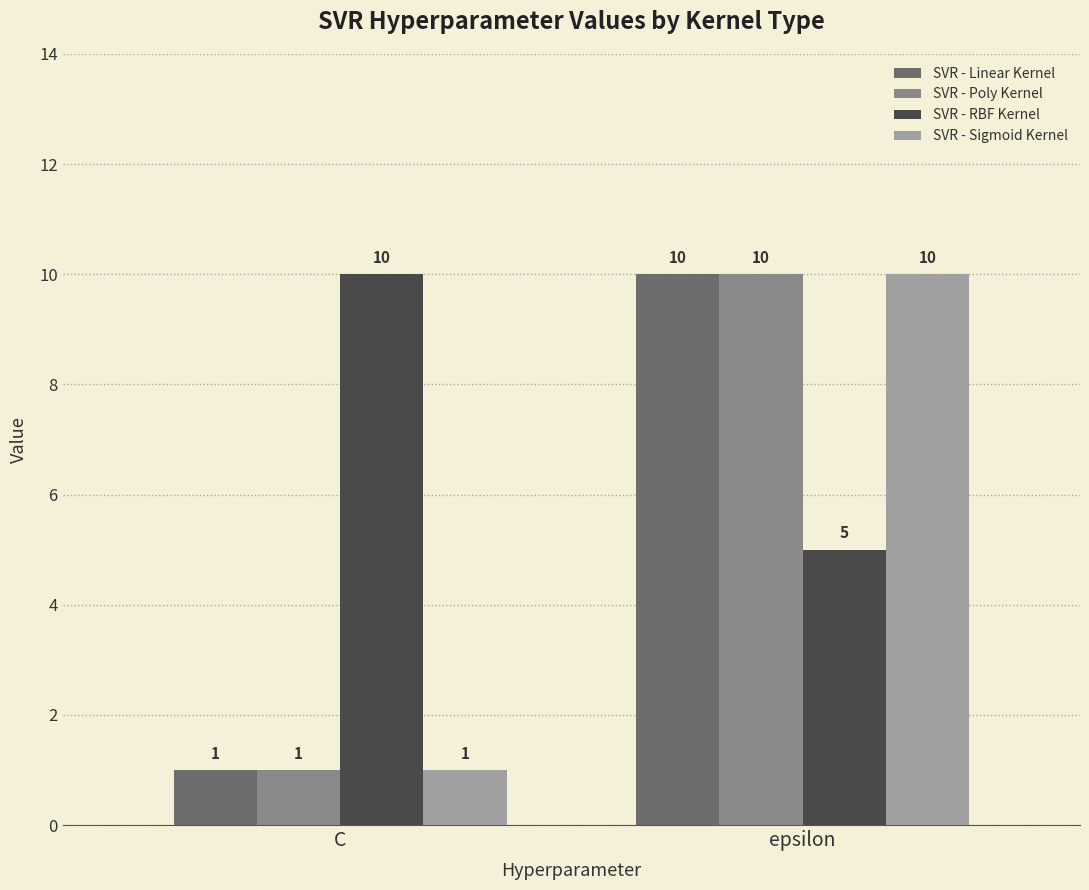

Which series has the largest total across all categories?

SVR - RBF Kernel